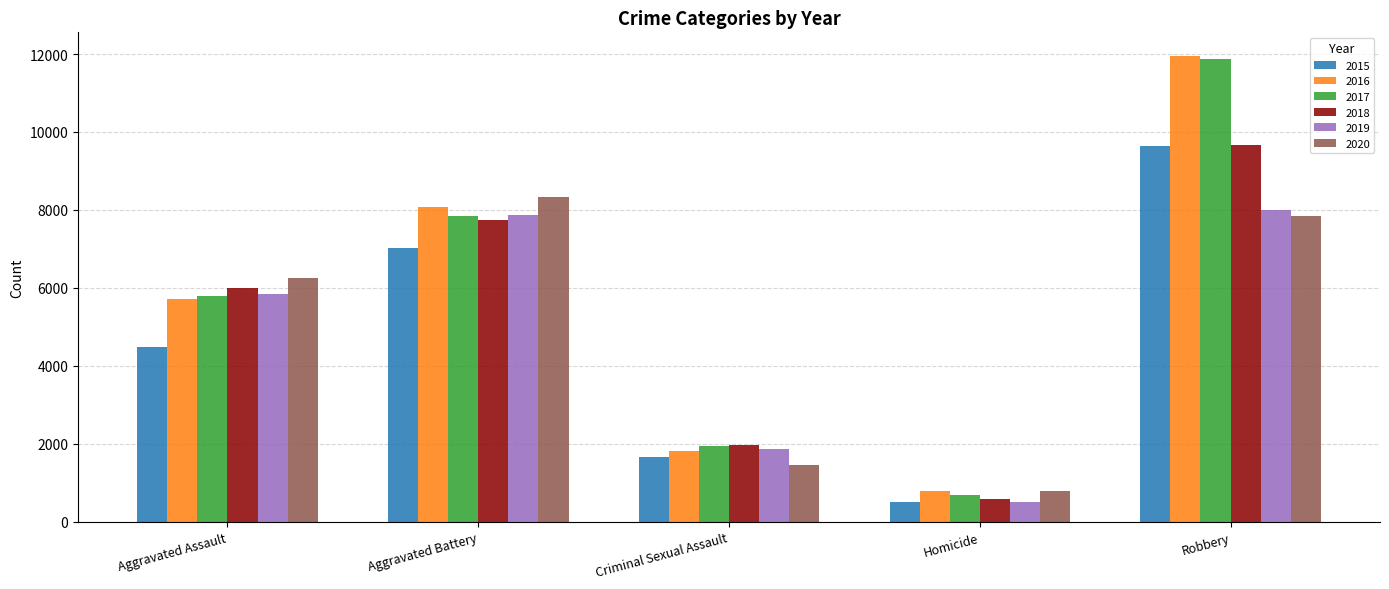

What is the total value across all series at Homicide?

3828